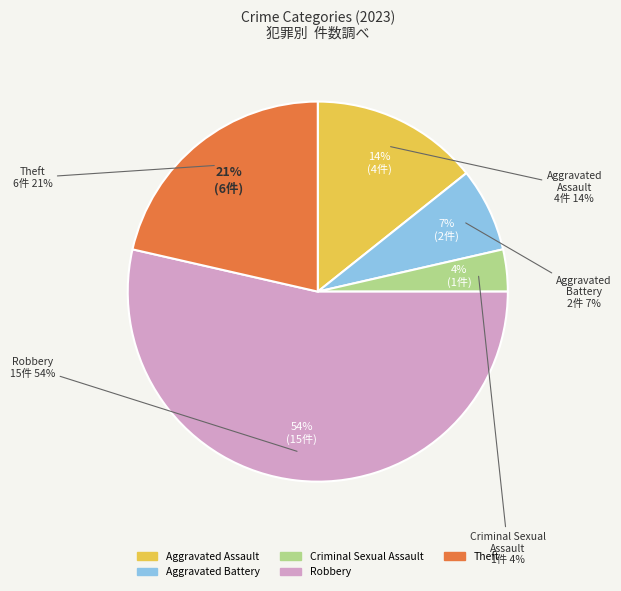

To the nearest percent, what is the difference between the Robbery and Theft slice percentages?

32%